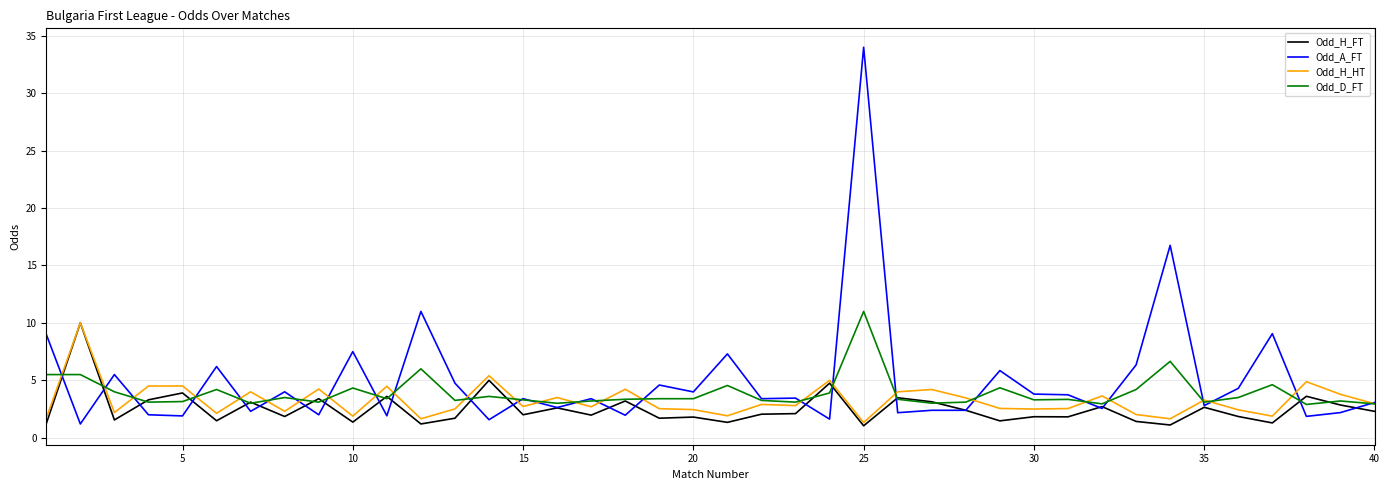

Which series has the widest spread of values?

Odd_A_FT